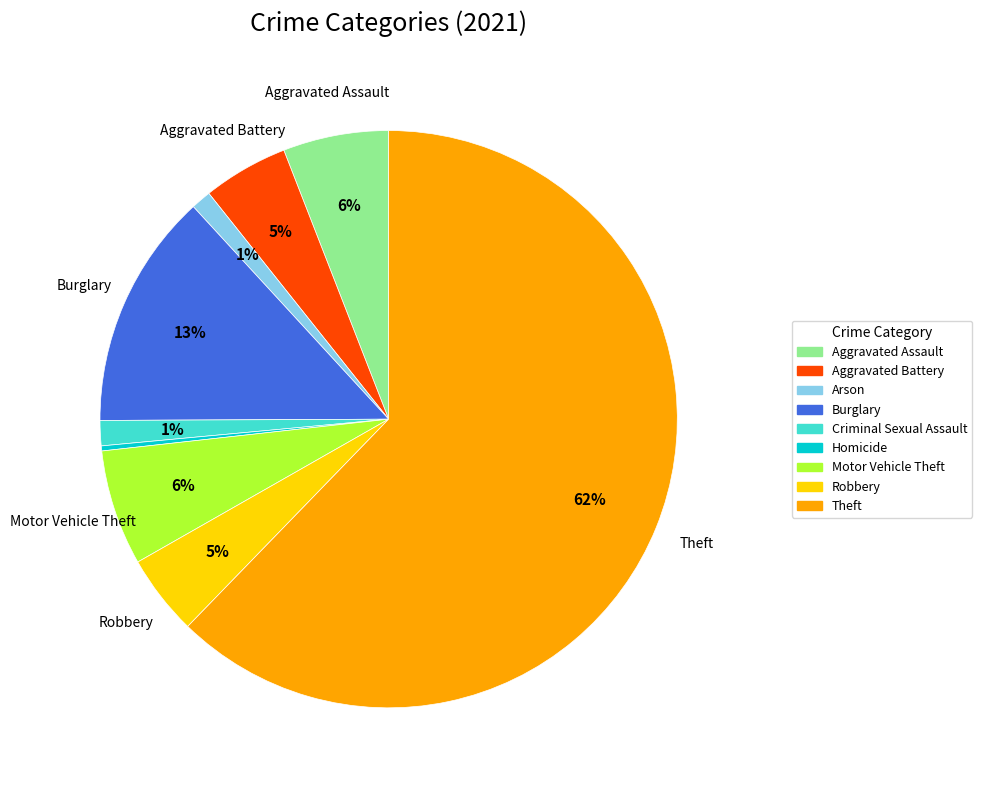

Which slice is the smallest?

Homicide